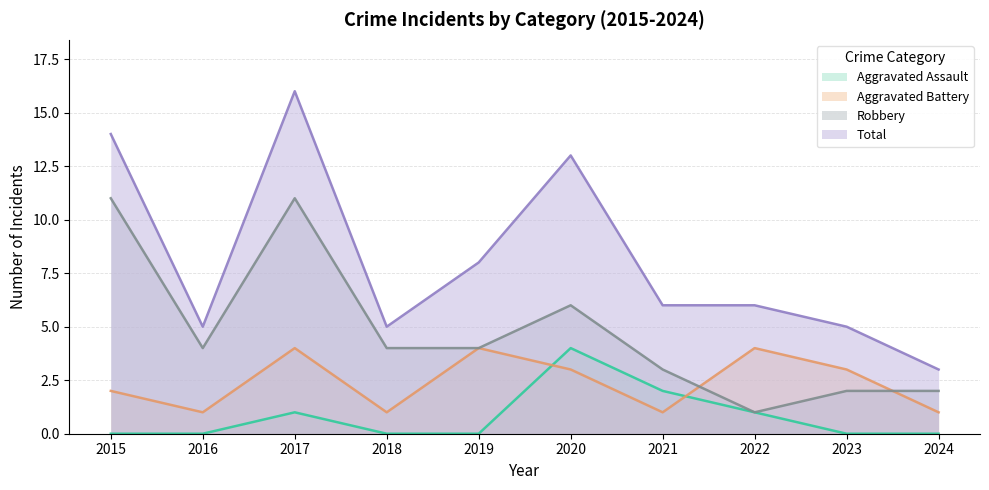

How many categories are shown in the chart?

10